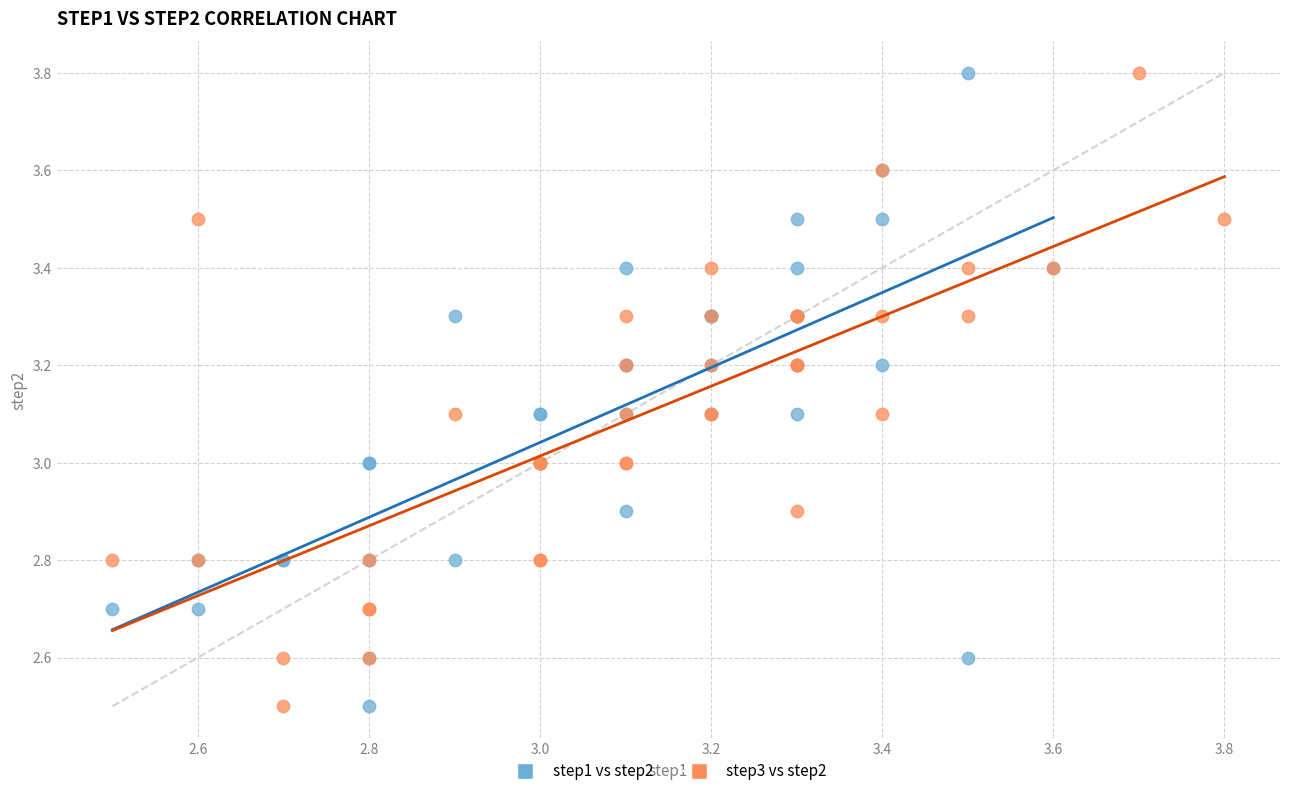

What are all the series names shown in the legend?

step1 vs step2, step3 vs step2